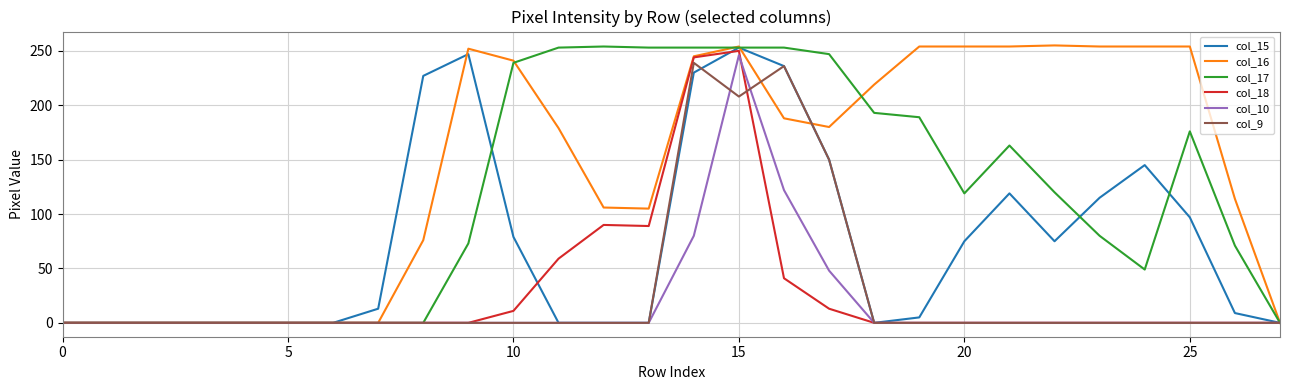

Which series has the largest range (max minus min)?

col_16